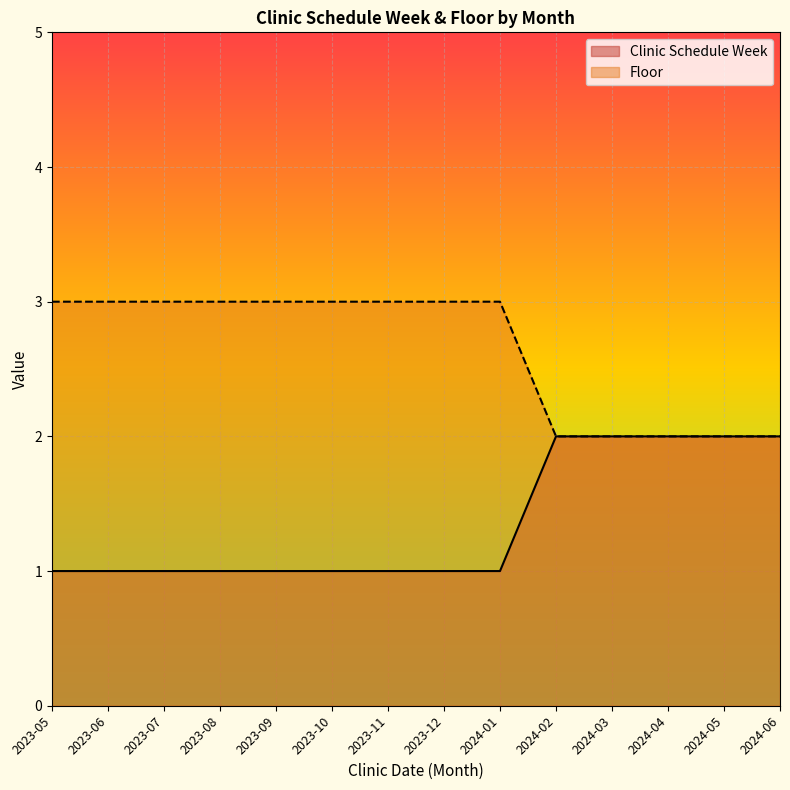

At which category does the chart reach its peak across all series?

2023-05